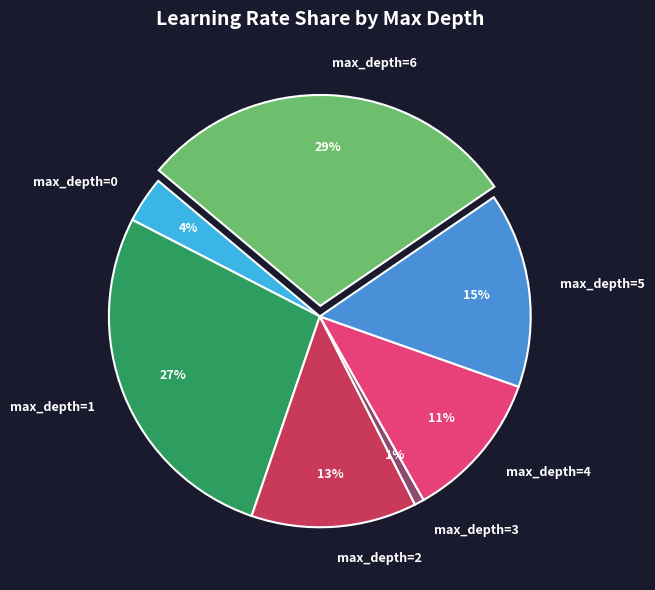

The max_depth=0 slice represents 16% of the pie. True or false?

False